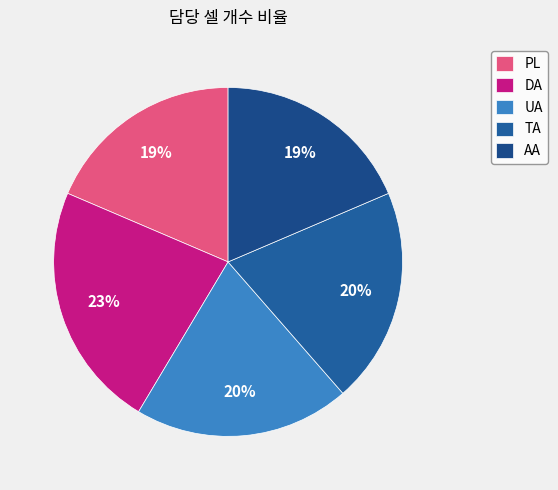

Does any single category account for the majority?

No